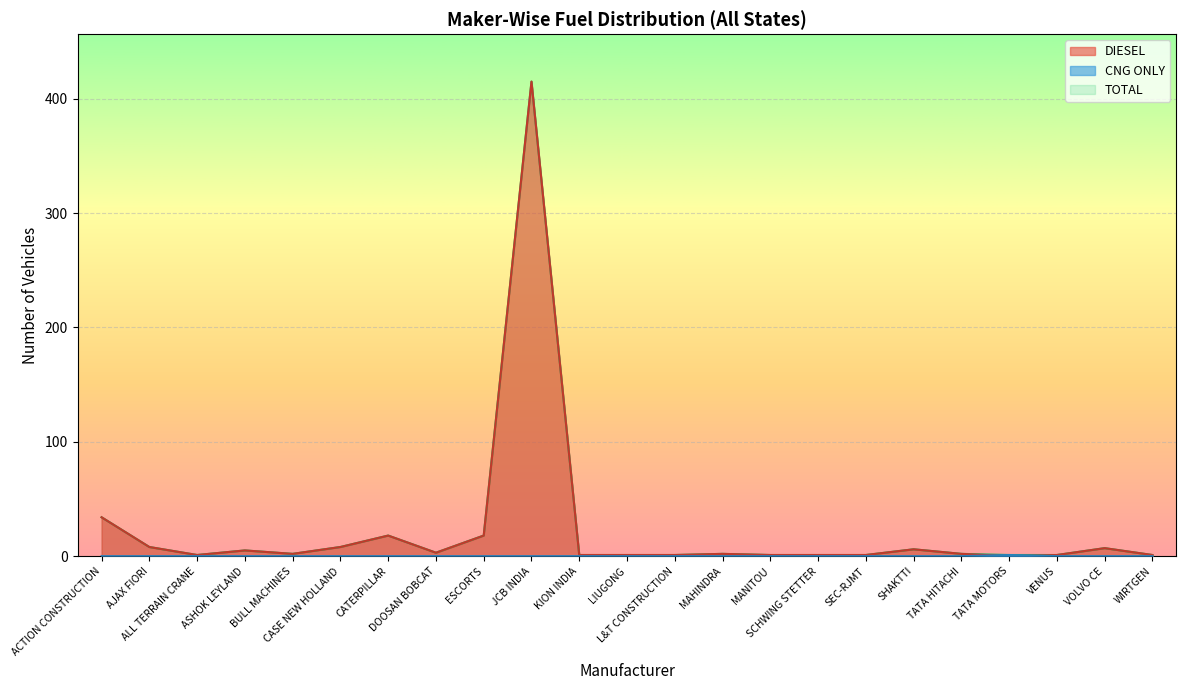

Which label corresponds to the largest value in the chart?

JCB INDIA